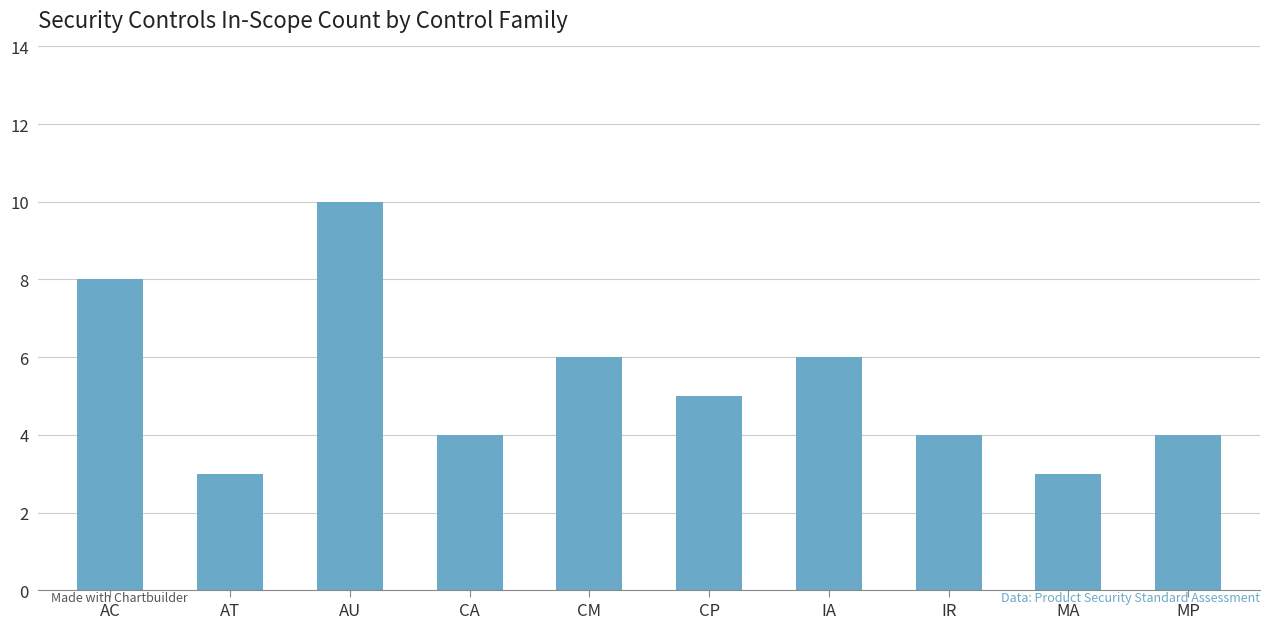

Is it true that the value at AT is 4?

False